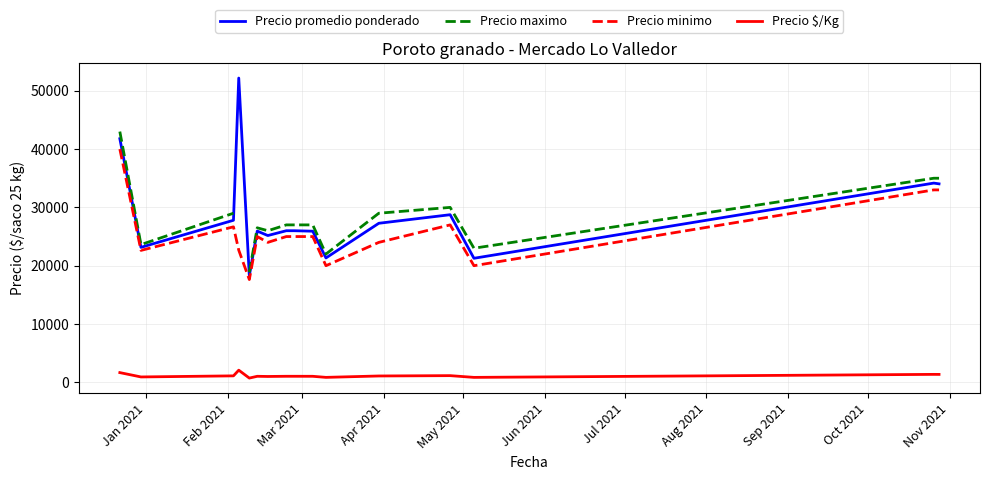

What is the highest value of the Precio $/Kg series?

2087.3